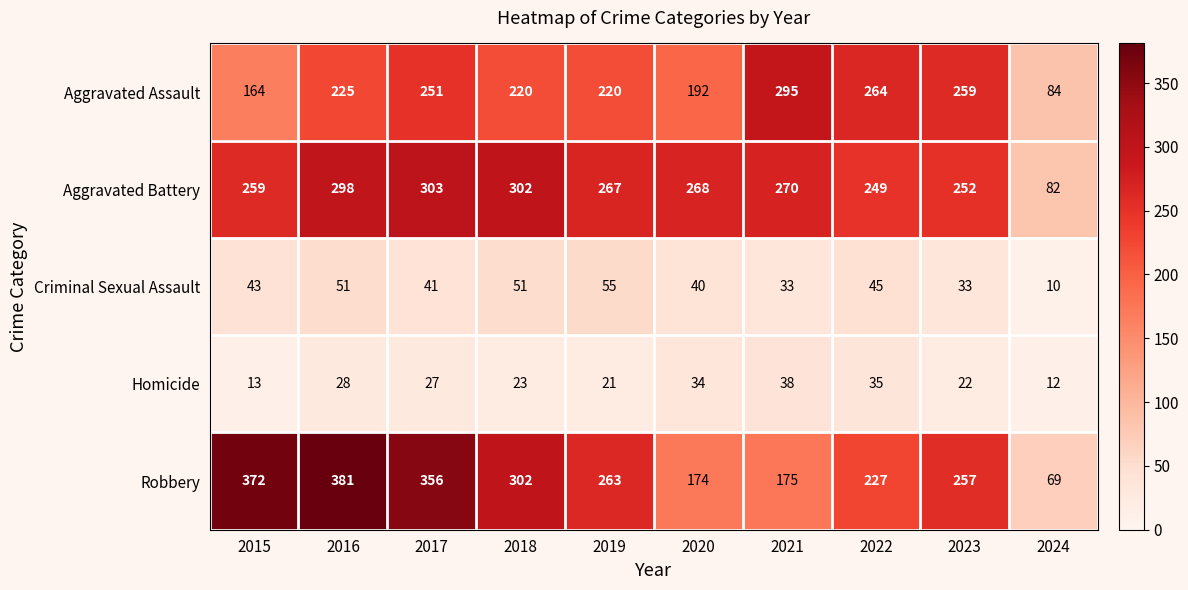

At which label does Aggravated Battery reach its minimum?

2024